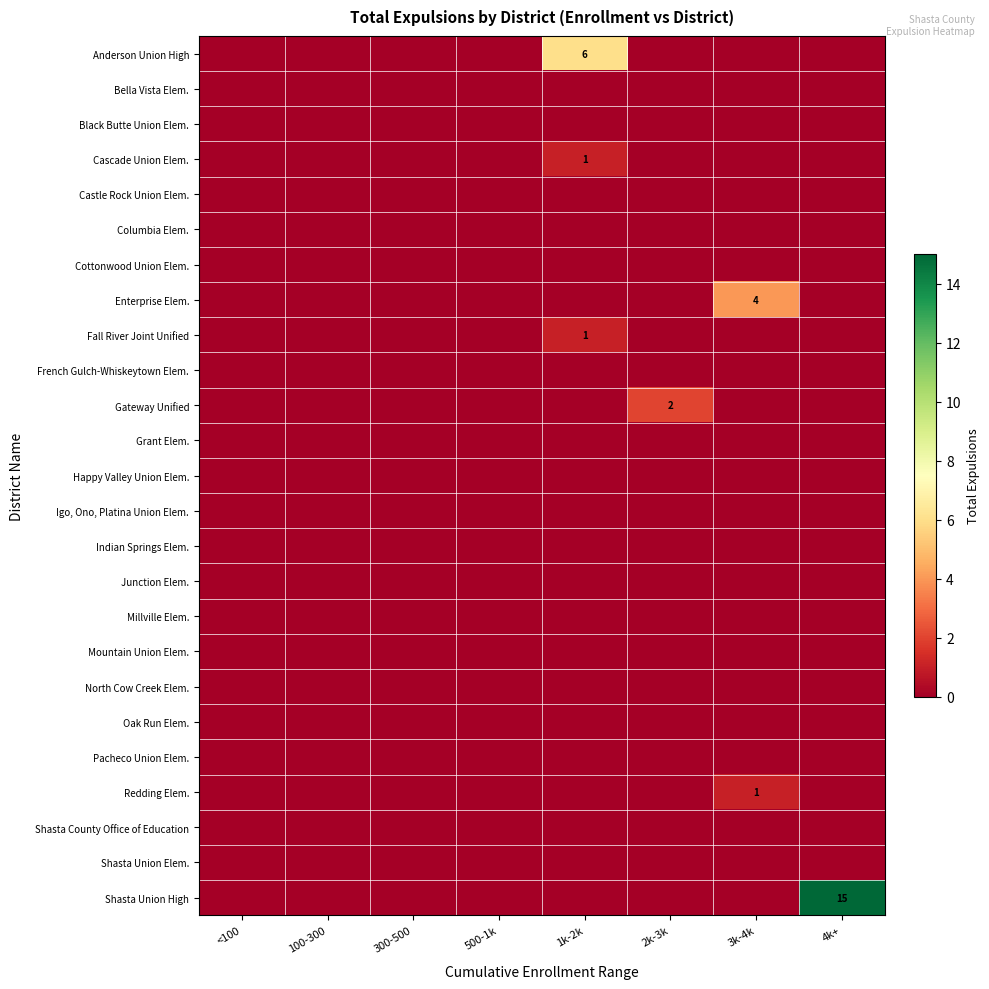

Between 4k+ and 3k-4k, which is larger?

4k+